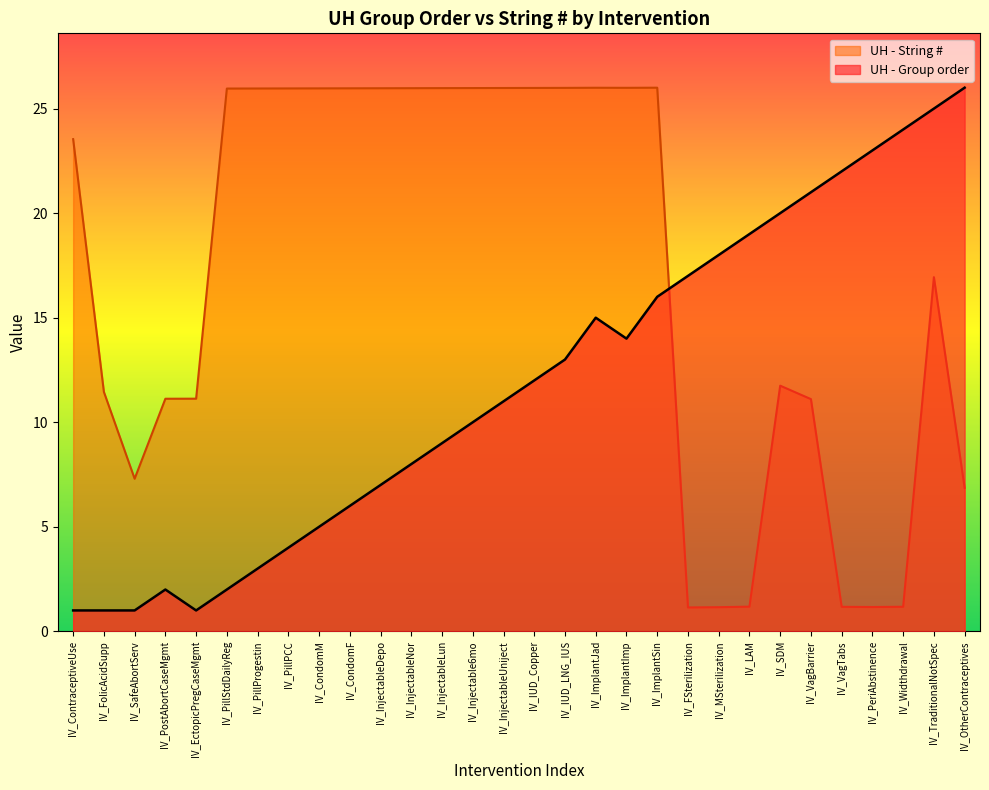

Reading left to right, list all the values displayed in this chart.

UH - Group order: 1.0	1.0	1.0	2.0	1.0	2.0	3.0	4.0	5.0	6.0	7.0	8.0	9.0	10.0	11.0	12.0	13.0	15.0	14.0	16.0	17.0	18.0	19.0	20.0	21.0	22.0	23.0	24.0	25.0	26.0
UH - String #: 23.5	11.5	7.3	11.1	11.1	26.0	26.0	26.0	26.0	26.0	26.0	26.0	26.0	26.0	26.0	26.0	26.0	26.0	26.0	26.0	1.1	1.2	1.2	11.7	11.1	1.2	1.2	1.2	16.9	6.9